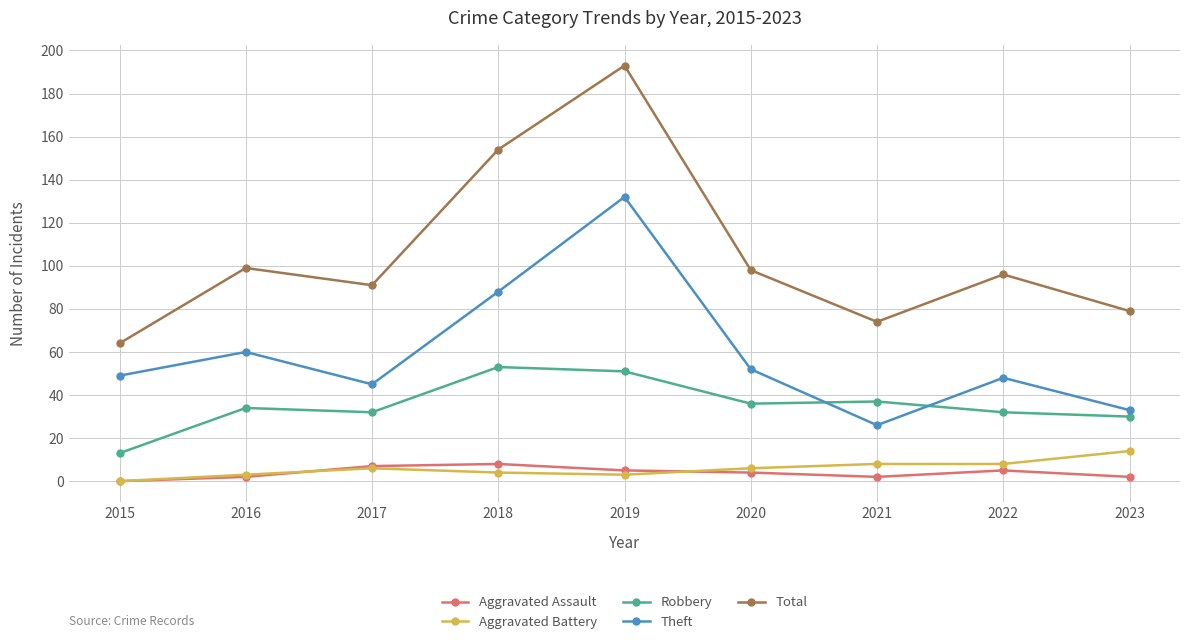

Which label corresponds to the smallest value in the chart?

2015